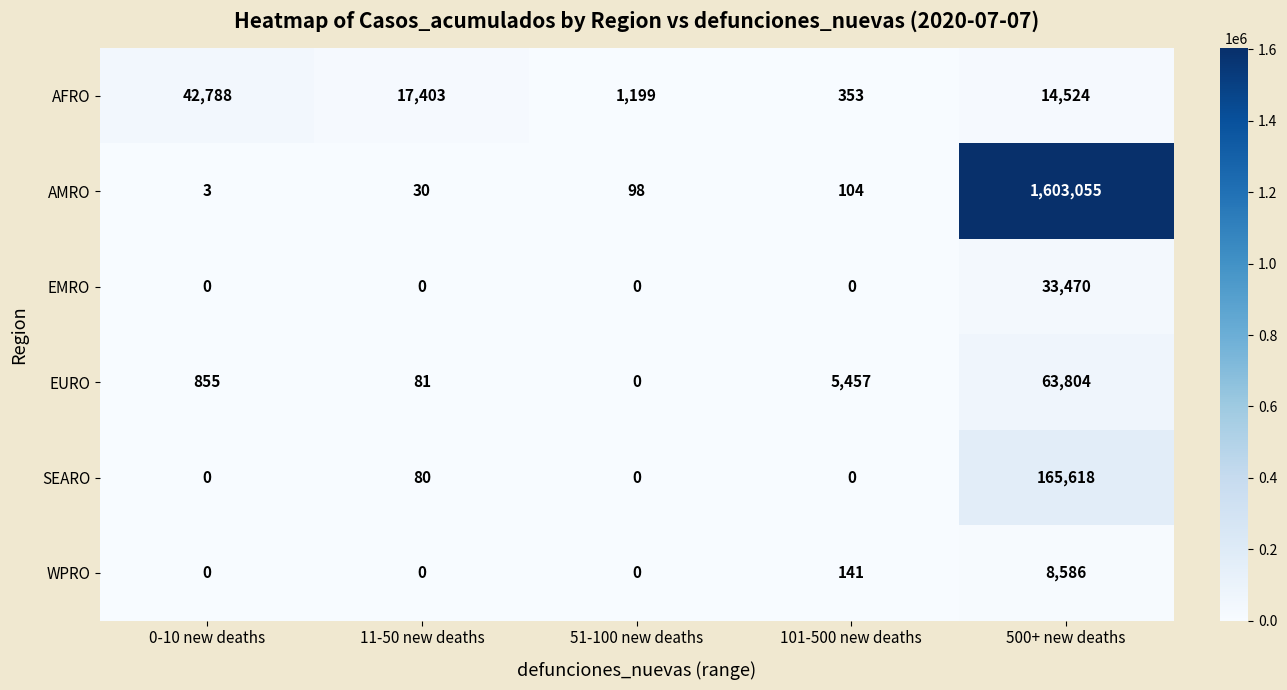

What is the total value across all series at 500+ new deaths?

1889057